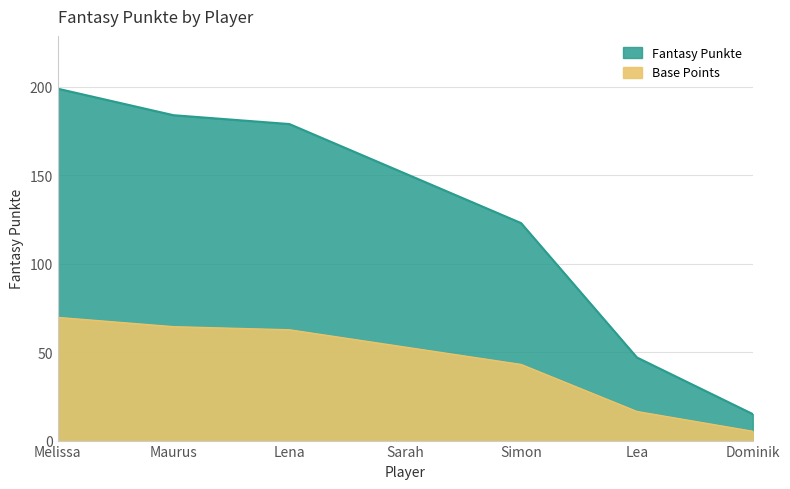

How many distinct data groups are displayed?

1